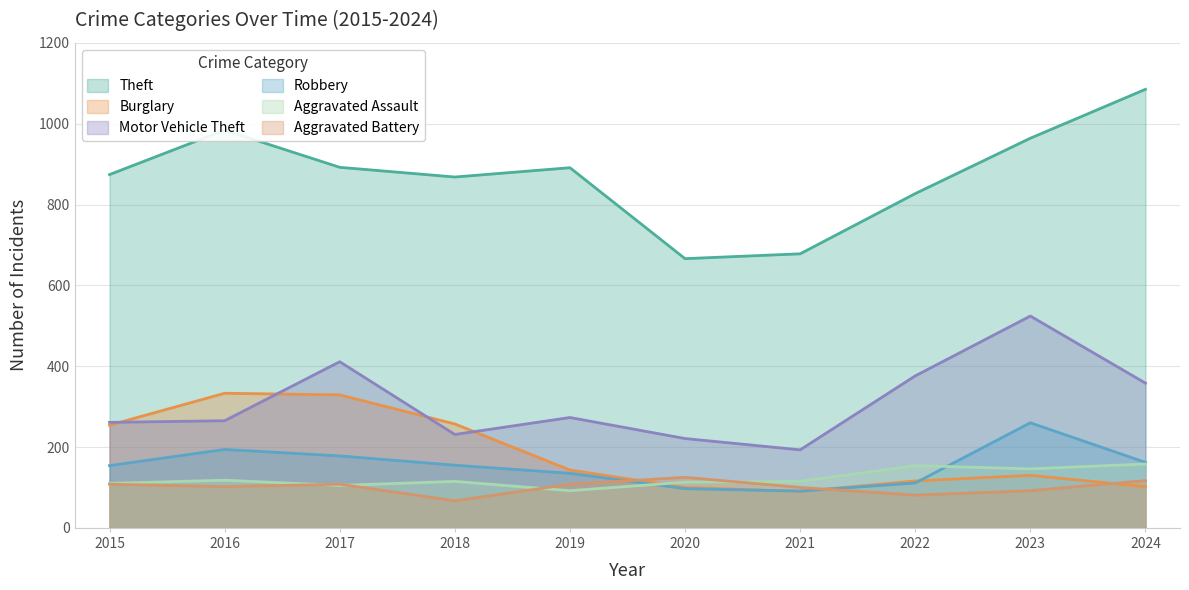

At which category does the chart reach its peak across all series?

2024